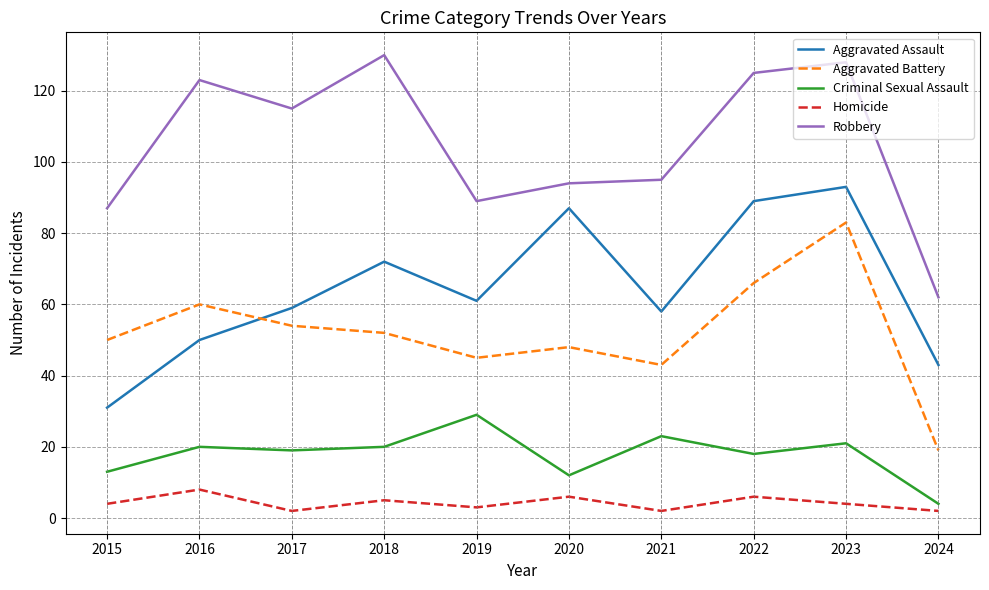

Rank the series at 2023 from lowest to highest value.

Homicide, Criminal Sexual Assault, Aggravated Battery, Aggravated Assault, Robbery